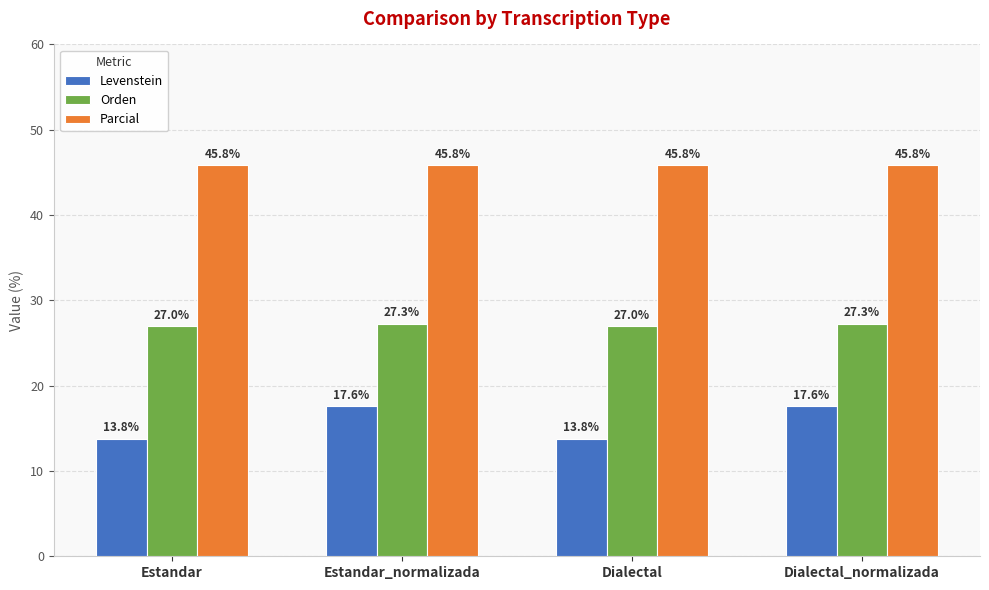

What value does the Orden series have at Estandar?

27.0